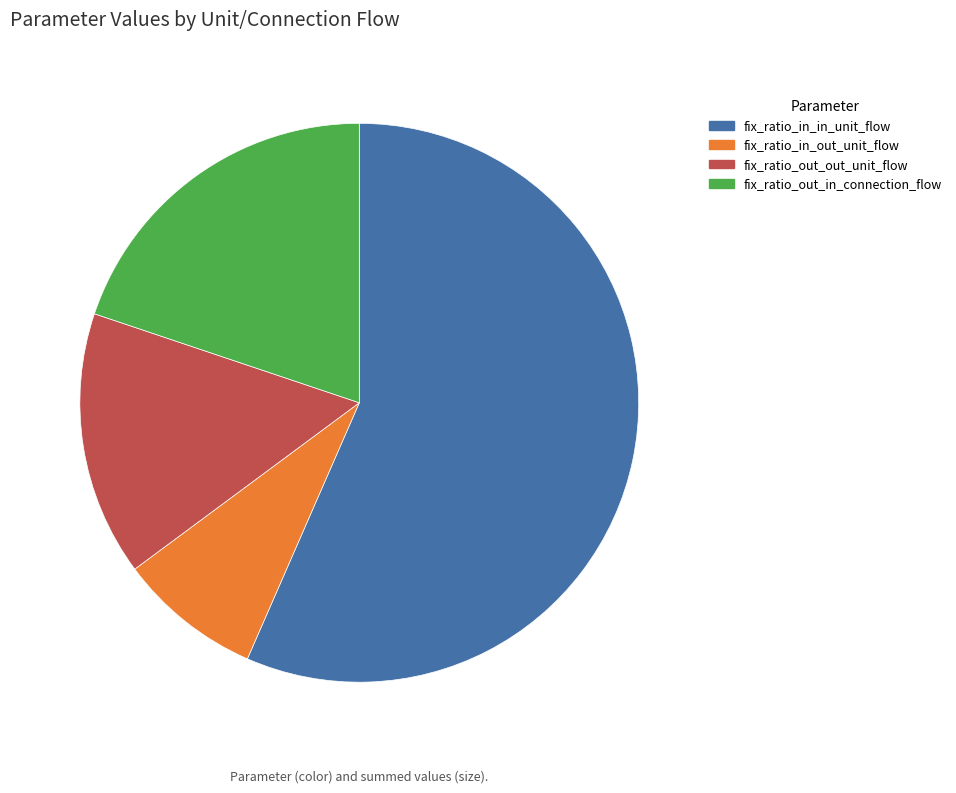

Do fix_ratio_out_out_unit_flow and fix_ratio_in_in_unit_flow together represent more than half of the pie?

Yes